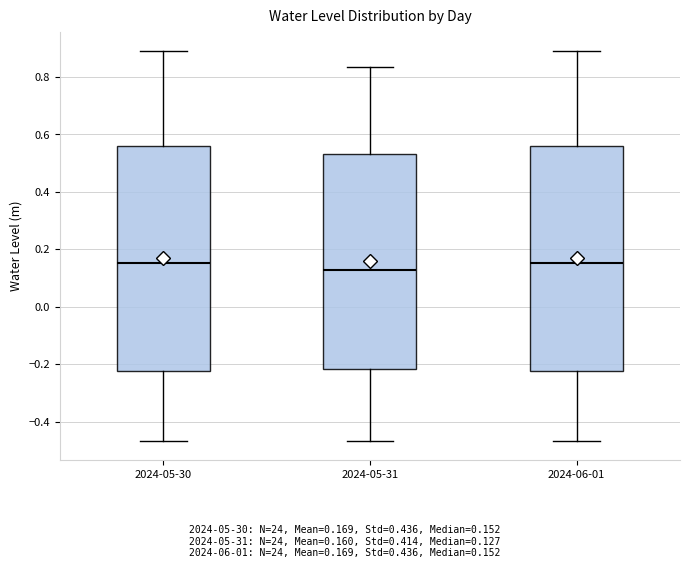

Reading left to right, transcribe this box plot: for each box, give where its median line is, the range the box spans, and where its two whiskers end, as read against the y-axis. The values are not printed on the chart, so give them approximately, as read against the axis.

2024-05-30: median 0.16, box -0.22 to 0.56, whiskers -0.46 to 0.88
2024-05-31: median 0.12, box -0.22 to 0.54, whiskers -0.46 to 0.84
2024-06-01: median 0.16, box -0.22 to 0.56, whiskers -0.46 to 0.88